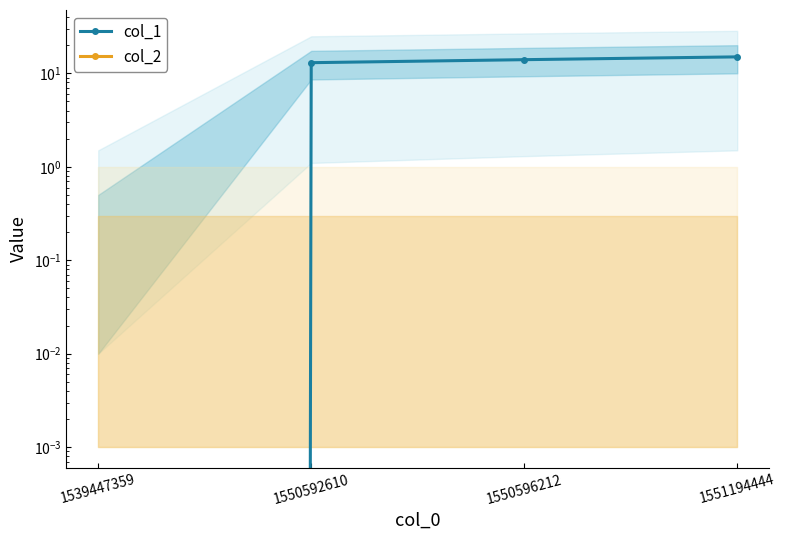

What is the value of the col_1 point at the 4th from the left?

15